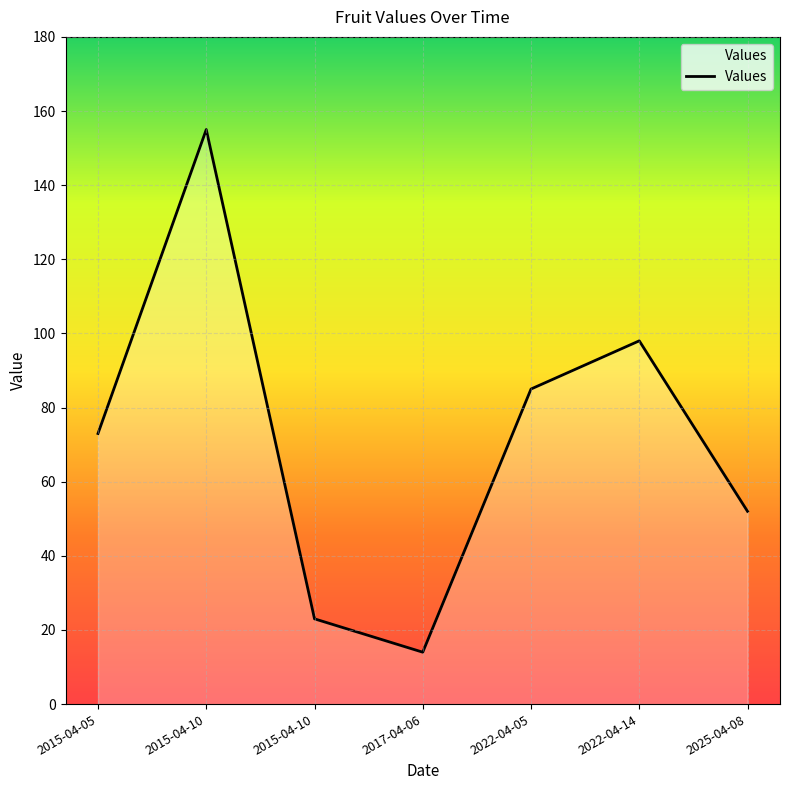

How many values are below 73?

3